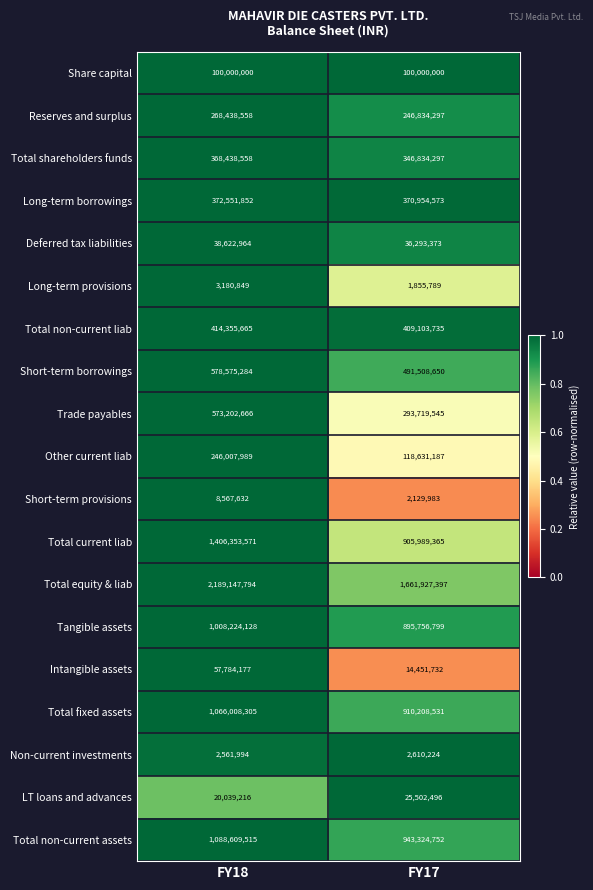

Rank the series at FY18 from lowest to highest value.

Non-current investments, Long-term provisions, Short-term provisions, LT loans and advances, Deferred tax liabilities, Intangible assets, Share capital, Other current liab, Reserves and surplus, Total shareholders funds, Long-term borrowings, Total non-current liab, Trade payables, Short-term borrowings, Tangible assets, Total fixed assets, Total non-current assets, Total current liab, Total equity & liab